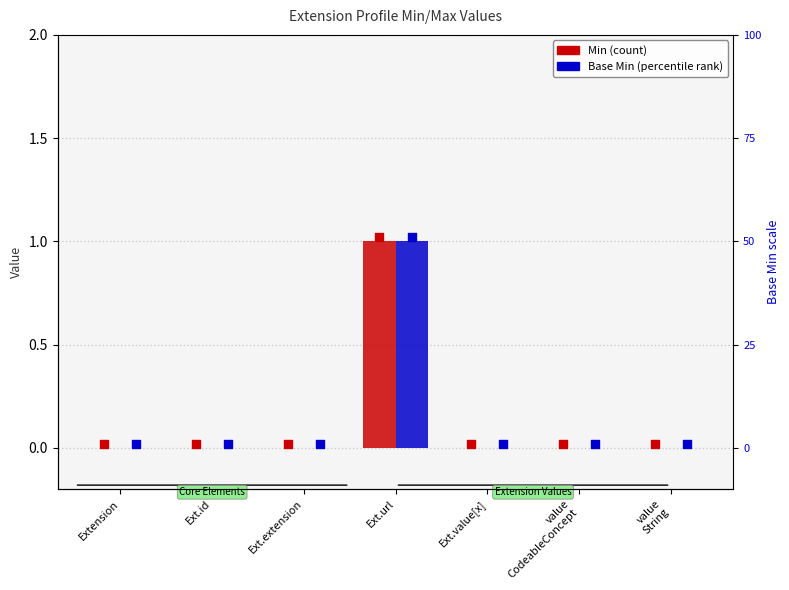

Which series contains the highest Y value?

Min